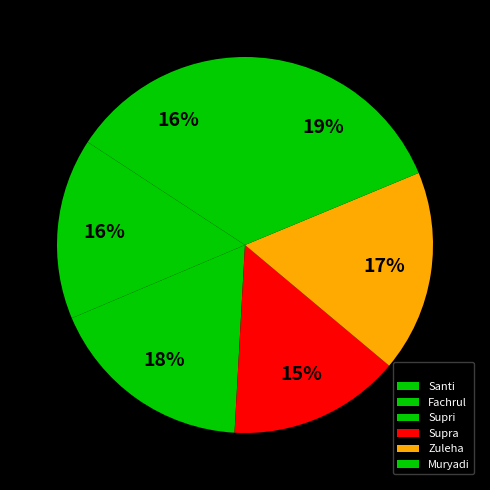

To the nearest percent, what is the difference between the largest and smallest slice percentages?

4%